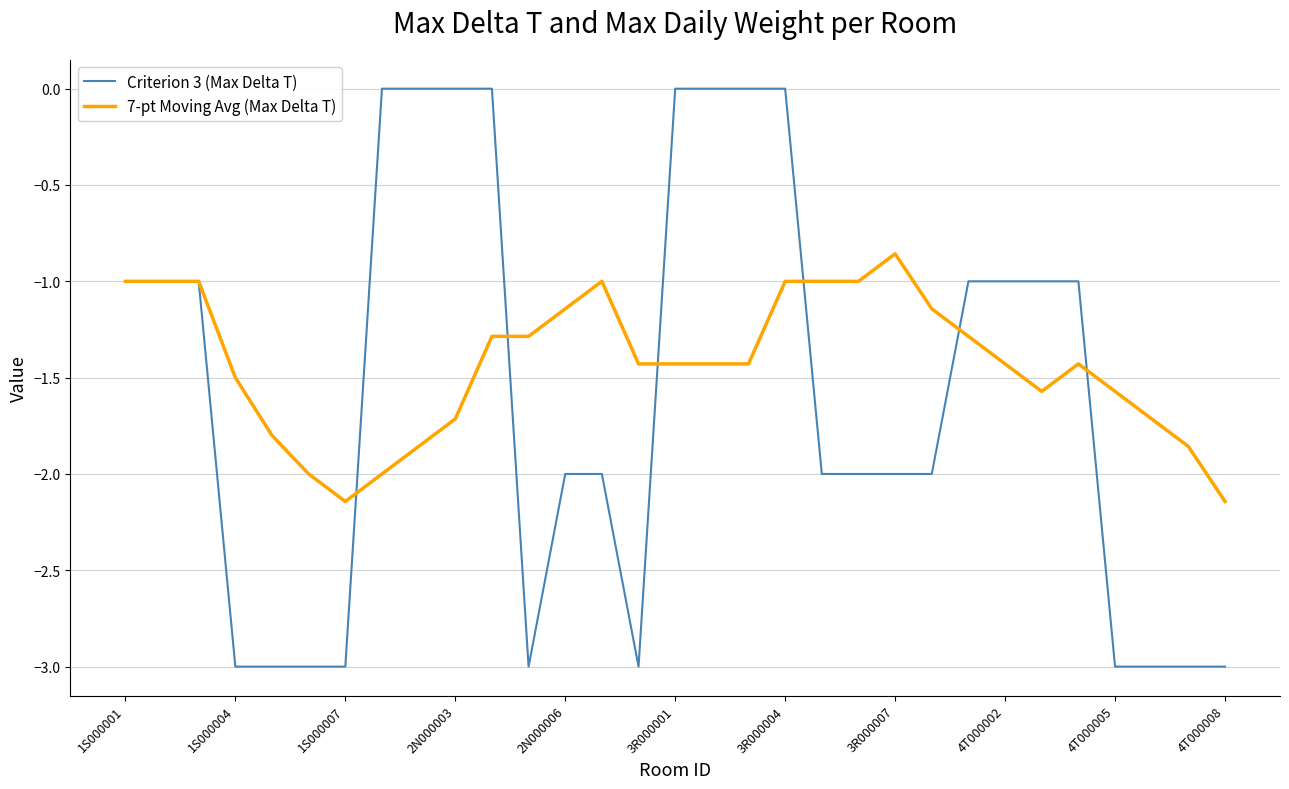

Which series has the widest spread of values?

Criterion 3 (Max Delta T)